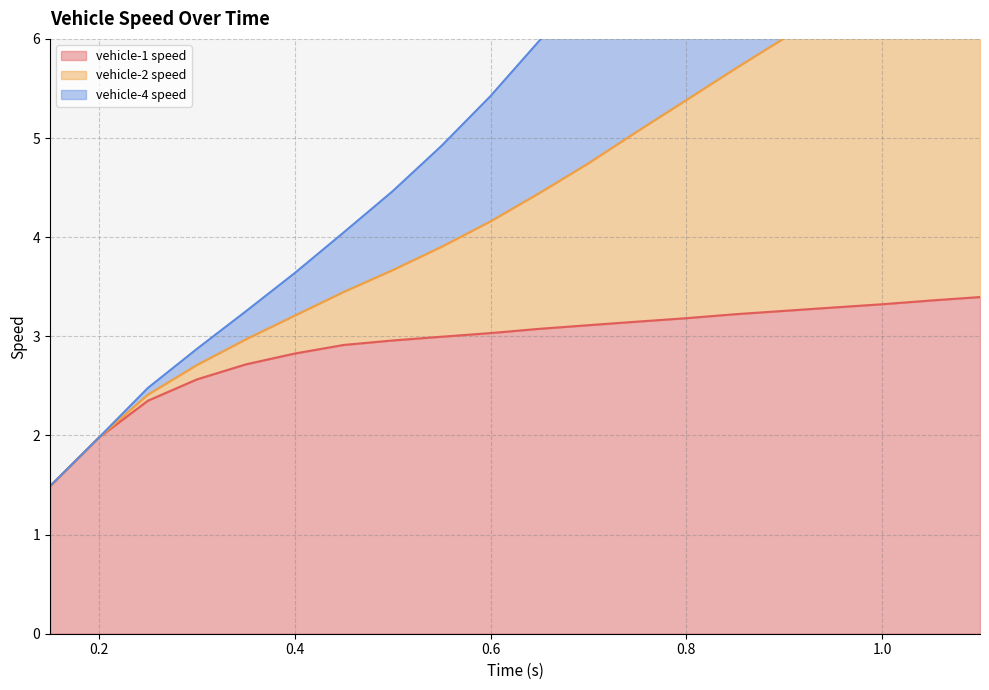

The vehicle-2 speed series shows 4.1 at 1.0. True or false?

False